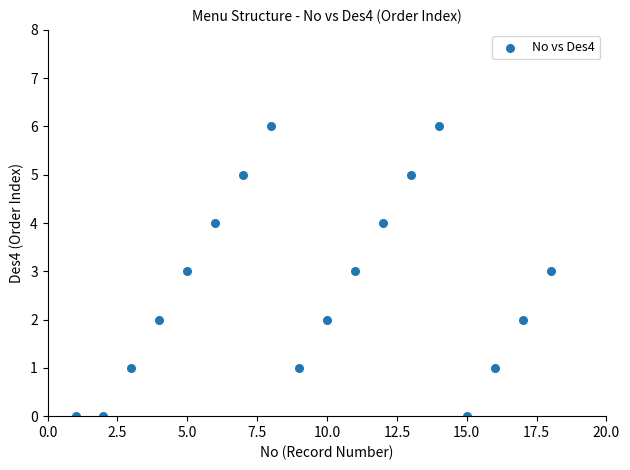

What is the range of X values (max minus min)?

17